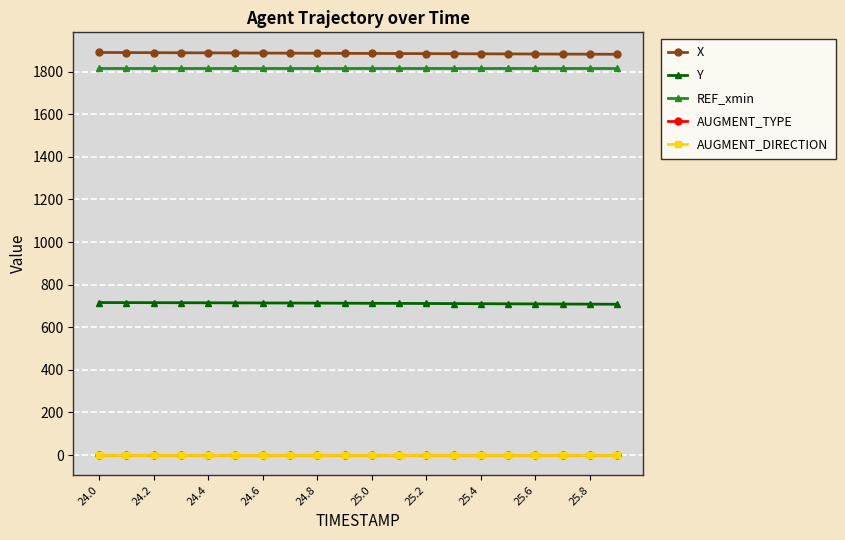

Reading left to right, what are all the values shown in this chart?

X: 1889.7	1889.2	1888.7	1888.3	1887.8	1887.3	1886.9	1886.4	1886.0	1885.5	1885.1	1884.7	1884.2	1883.8	1883.3	1882.9	1882.5	1882.0	1881.6	1881.2
Y: 715.9	715.6	715.3	715.0	714.7	714.3	713.9	713.6	713.2	712.8	712.3	711.9	711.4	710.9	710.4	709.9	709.4	708.9	708.4	707.8
REF_xmin: 1818.8	1818.8	1818.8	1818.8	1818.8	1818.8	1818.8	1818.8	1818.8	1818.8	1818.8	1818.8	1818.8	1818.8	1818.8	1818.8	1818.8	1818.8	1818.8	1818.8
AUGMENT_TYPE: 0.0	0.0	0.0	0.0	0.0	0.0	0.0	0.0	0.0	0.0	0.0	0.0	0.0	0.0	0.0	0.0	0.0	0.0	0.0	0.0
AUGMENT_DIRECTION: 0.0	0.0	0.0	0.0	0.0	0.0	0.0	0.0	0.0	0.0	0.0	0.0	0.0	0.0	0.0	0.0	0.0	0.0	0.0	0.0